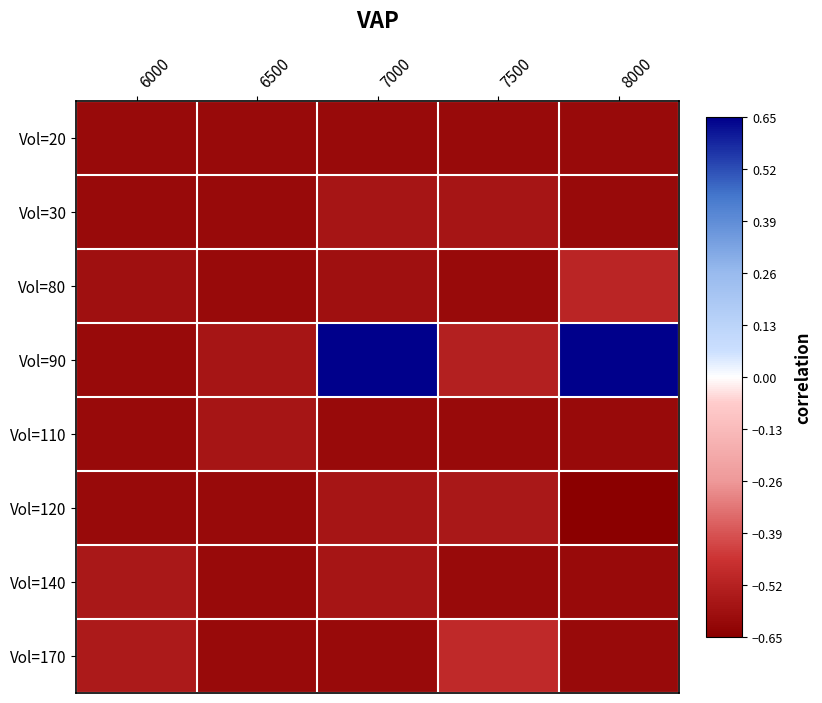

Reading left to right, extract all data points from this chart.

Vol=20: 6000=-0.6	6500=-0.6	7000=-0.6	7500=-0.6	8000=-0.6
Vol=30: 6000=-0.6	6500=-0.6	7000=-0.6	7500=-0.6	8000=-0.6
Vol=80: 6000=-0.6	6500=-0.6	7000=-0.6	7500=-0.6	8000=-0.5
Vol=90: 6000=-0.6	6500=-0.6	7000=0.7	7500=-0.5	8000=0.7
Vol=110: 6000=-0.6	6500=-0.6	7000=-0.6	7500=-0.6	8000=-0.6
Vol=120: 6000=-0.6	6500=-0.6	7000=-0.6	7500=-0.6	8000=-0.7
Vol=140: 6000=-0.6	6500=-0.6	7000=-0.6	7500=-0.6	8000=-0.6
Vol=170: 6000=-0.5	6500=-0.6	7000=-0.6	7500=-0.5	8000=-0.6